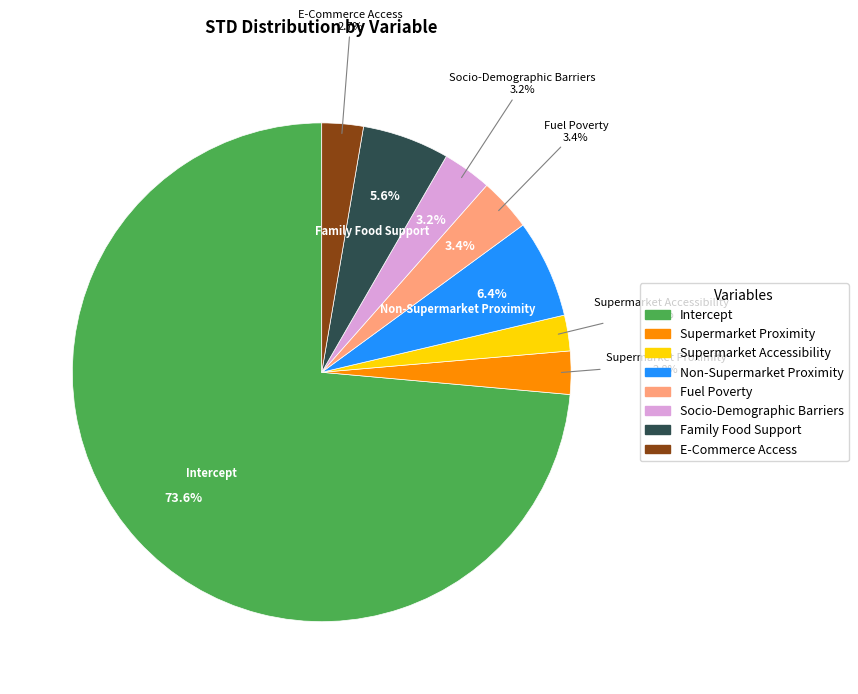

Rank the categories by value from highest to lowest.

Intercept, Non-Supermarket Proximity, Family Food Support, Fuel Poverty, Socio-Demographic Barriers, Supermarket Proximity, E-Commerce Access, Supermarket Accessibility